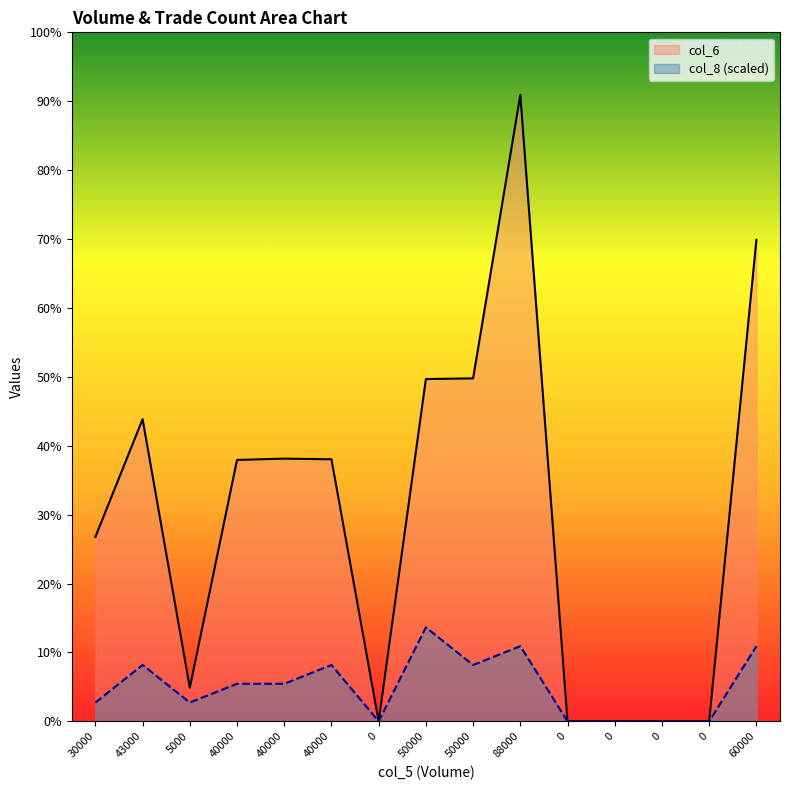

How many lines are shown in the chart?

2